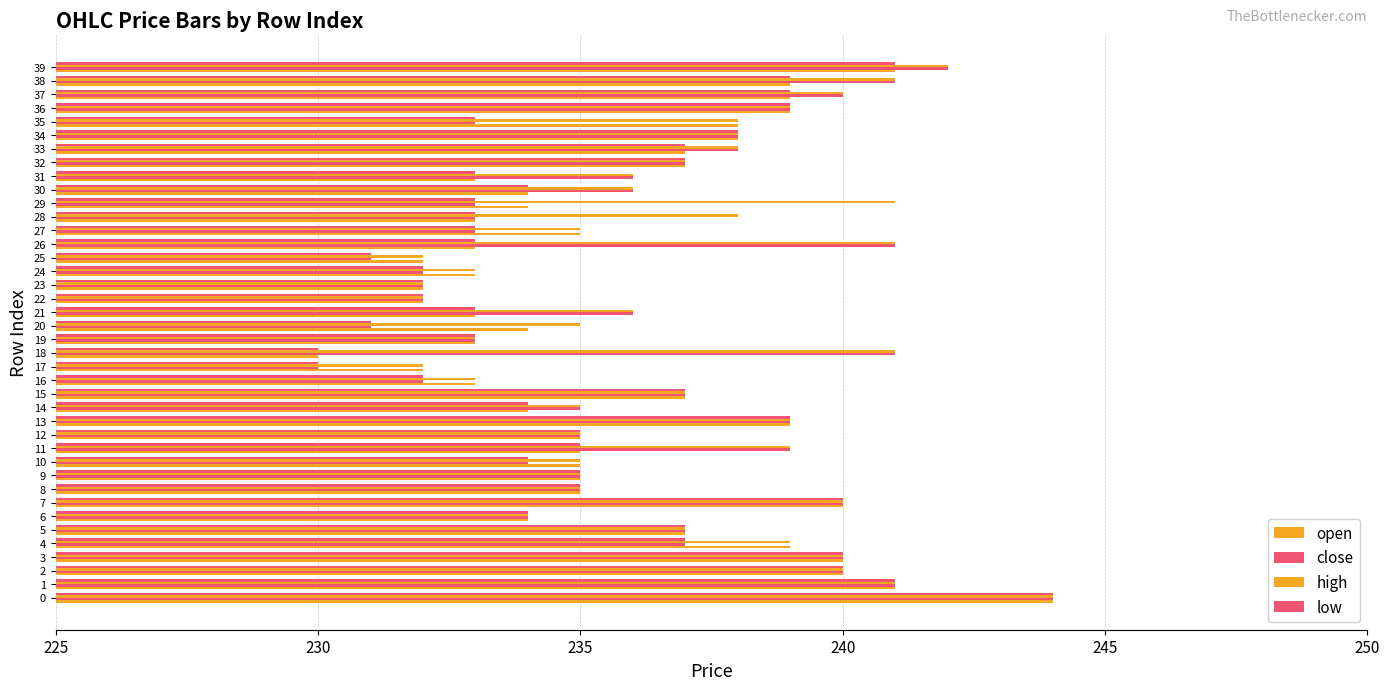

Rank the series by their average value, from highest to lowest.

high, close, open, low